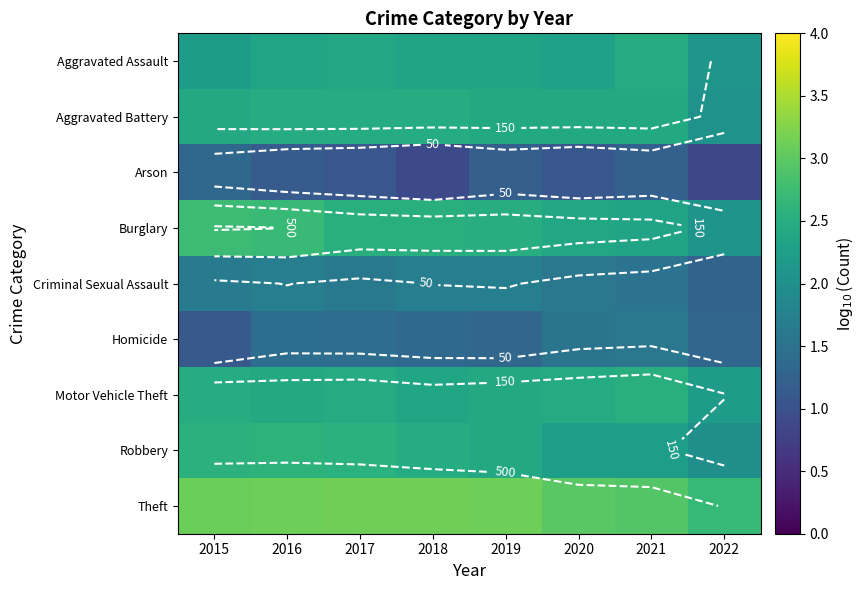

List the series in order of their peak value, lowest first.

Arson, Homicide, Criminal Sexual Assault, Aggravated Assault, Aggravated Battery, Motor Vehicle Theft, Robbery, Burglary, Theft